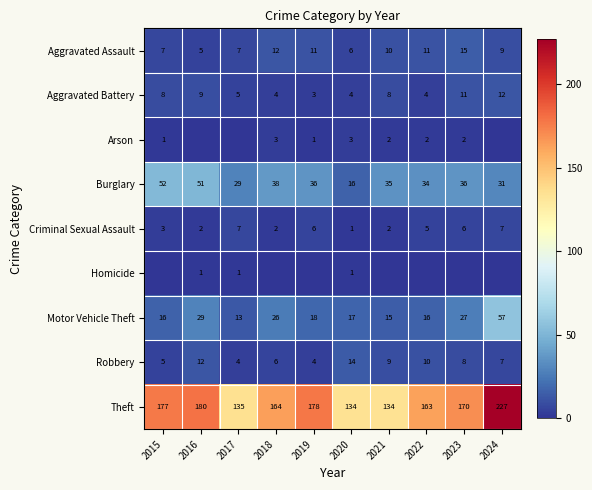

Count the number of categories in the chart.

10